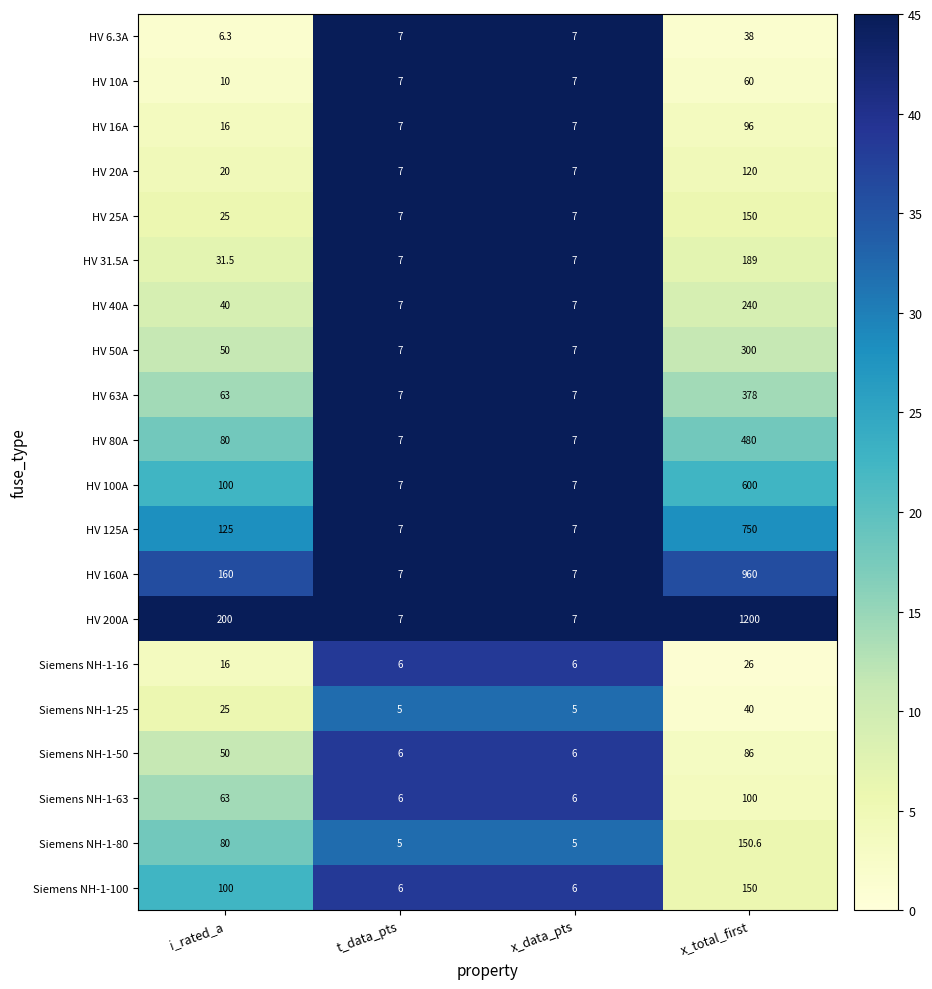

What is the approximate value of Siemens NH-1-63 at t_data_pts?

6.0